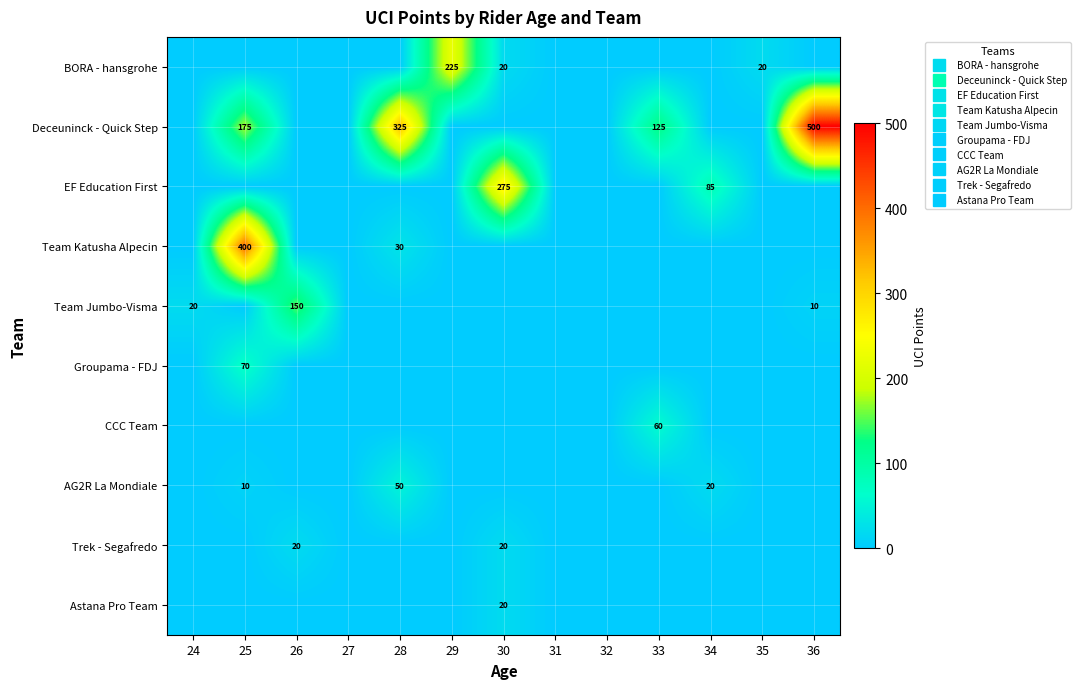

Which category has the highest value in the BORA - hansgrohe series?

29